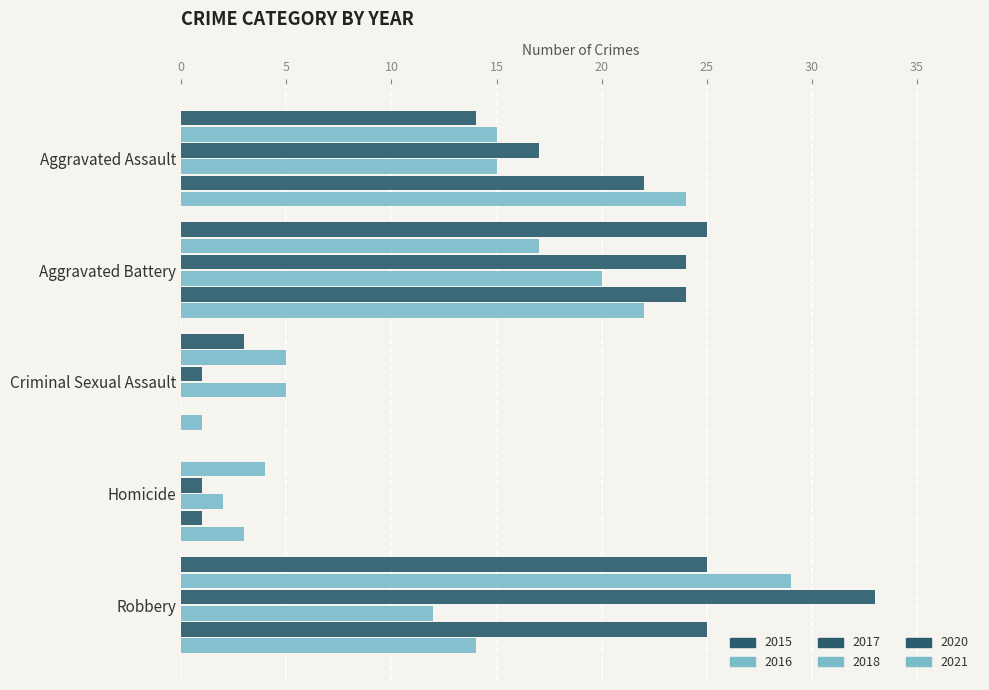

The value of 2015 at Aggravated Assault is 25. True or false?

False